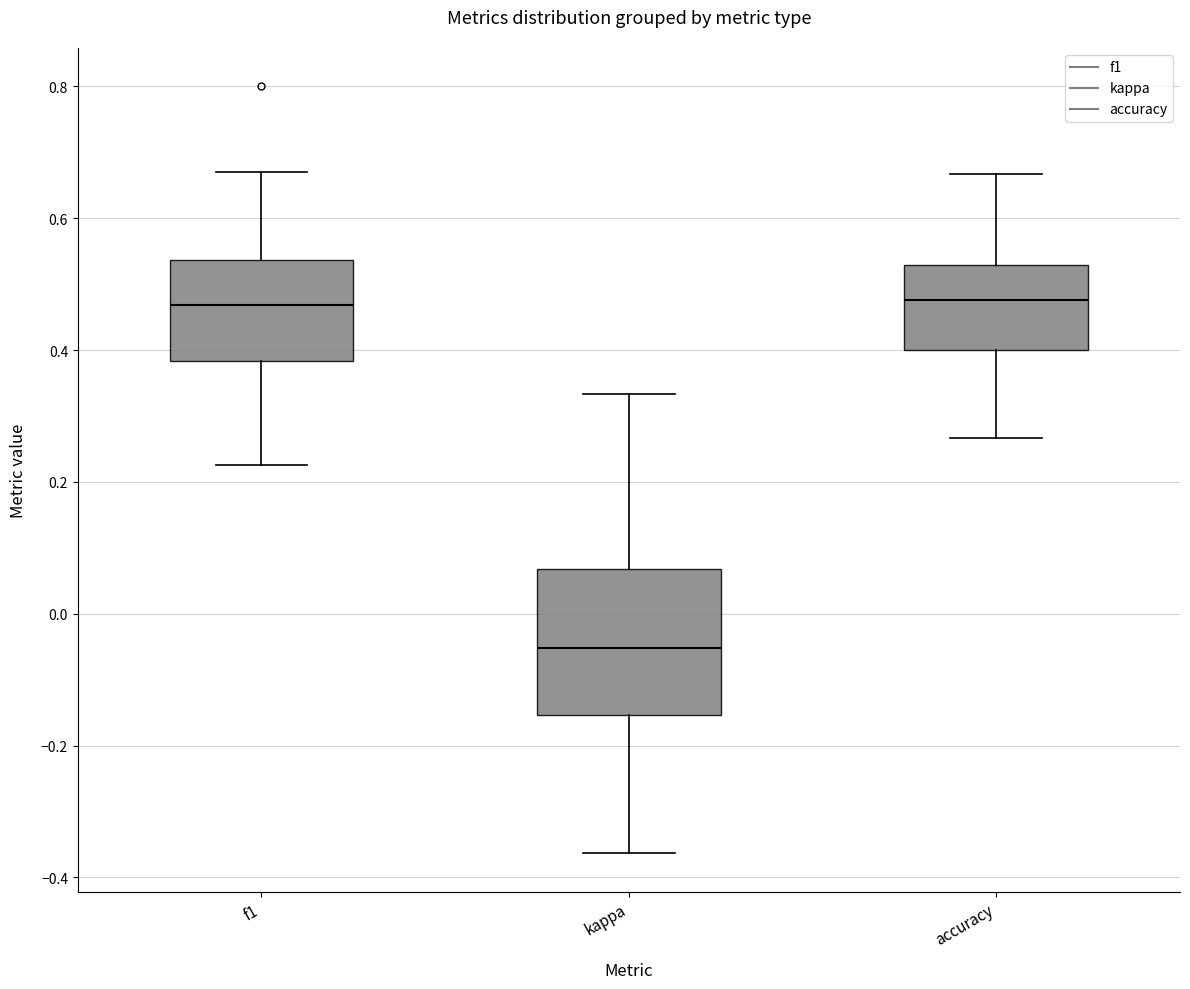

Comparing the boxes themselves (not the whiskers), which one is the tallest?

kappa